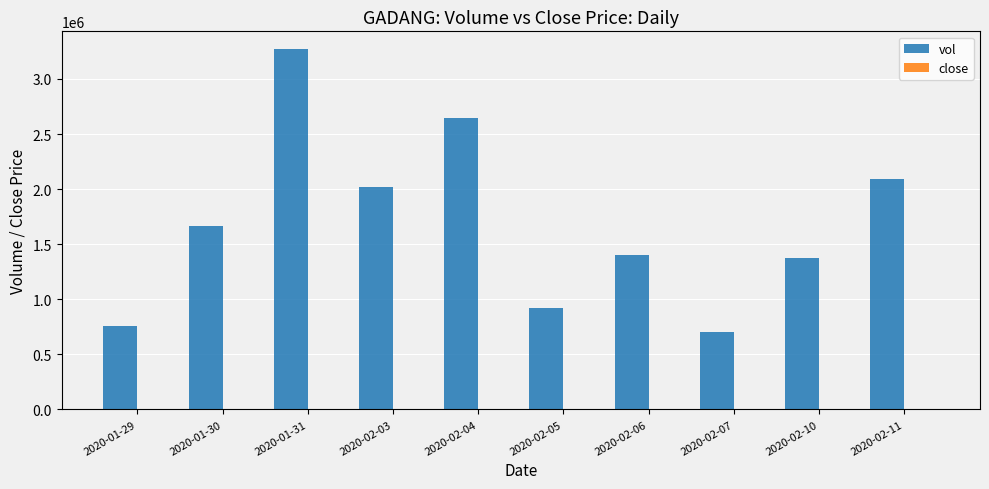

Count the number of categories in the chart.

10